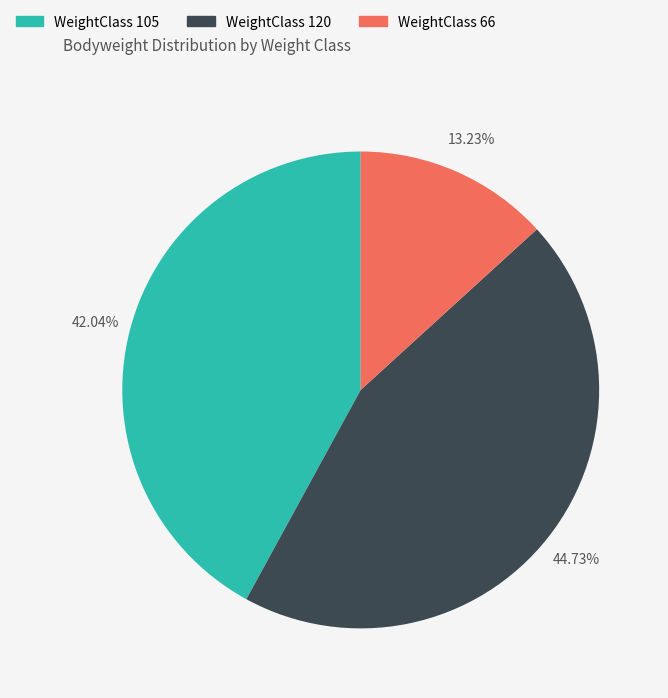

Is there any slice that represents more than half of the pie?

No